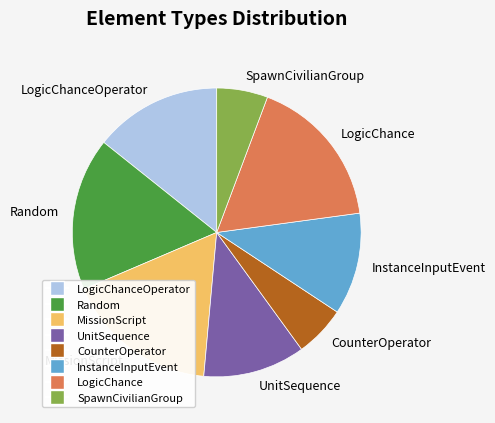

How many segments does this pie chart have?

8